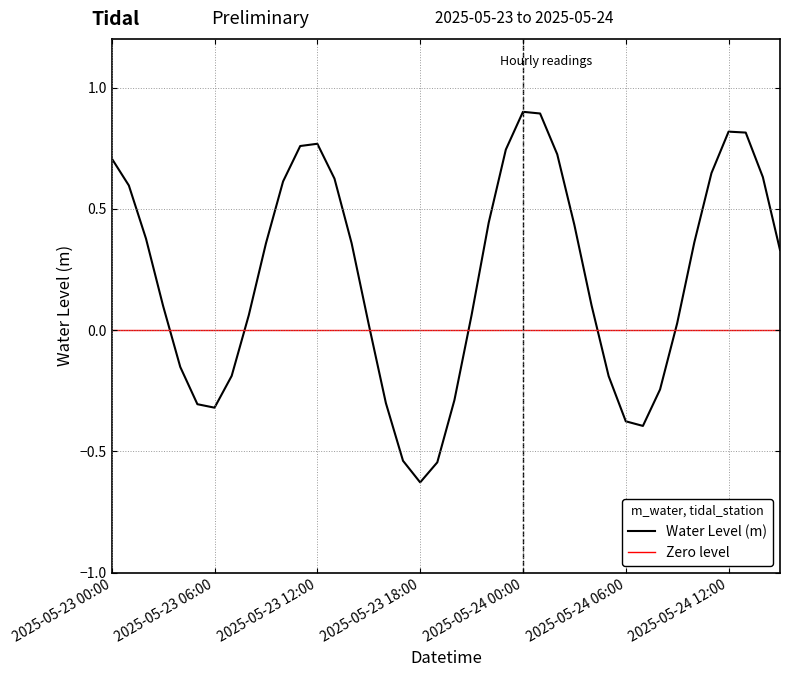

How many positive values are there?

27